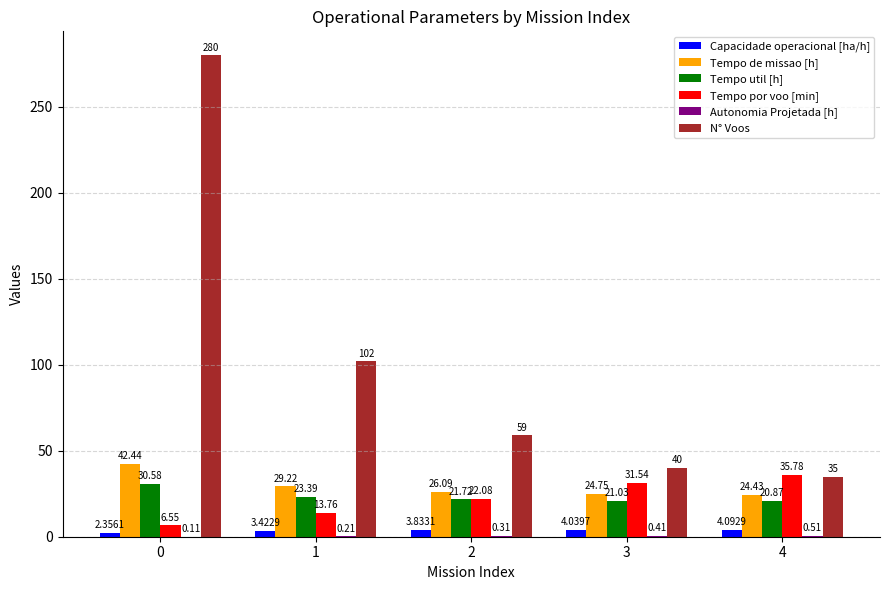

At which label does Capacidade operacional [ha/h] reach its peak?

4